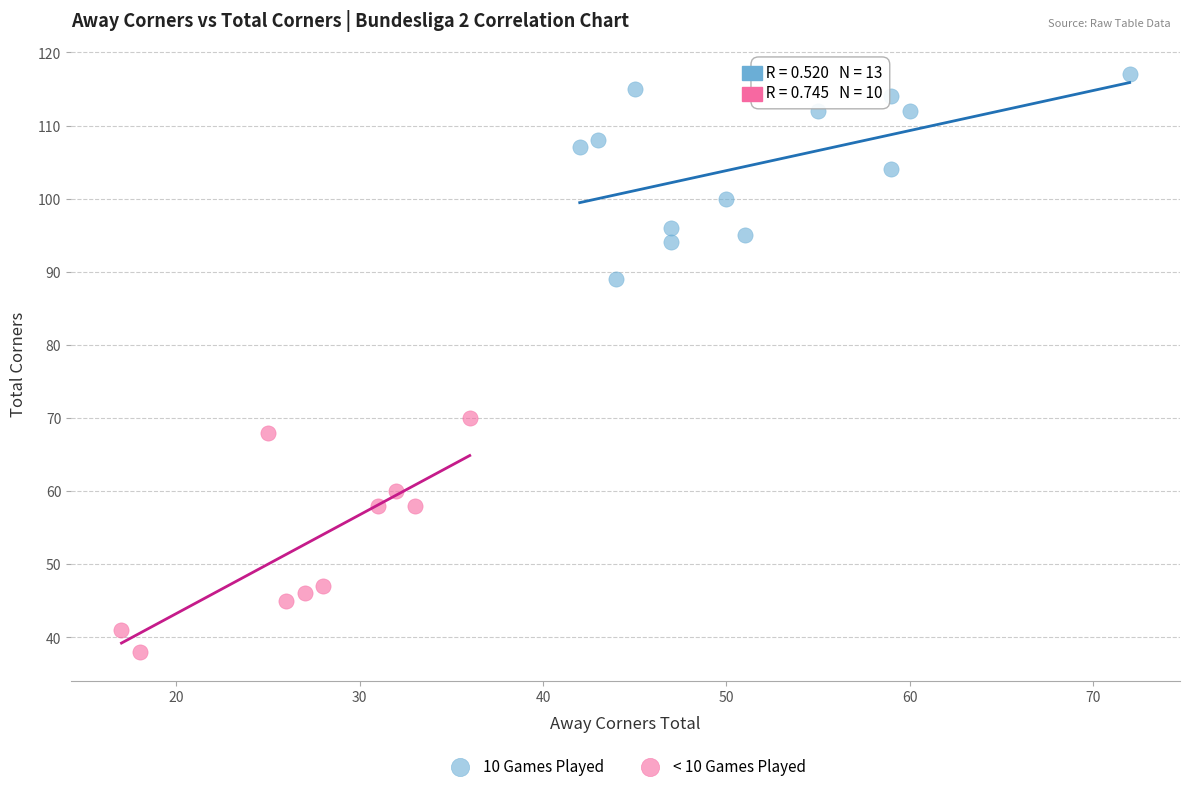

Which series reaches the minimum Y coordinate?

< 10 Games Played